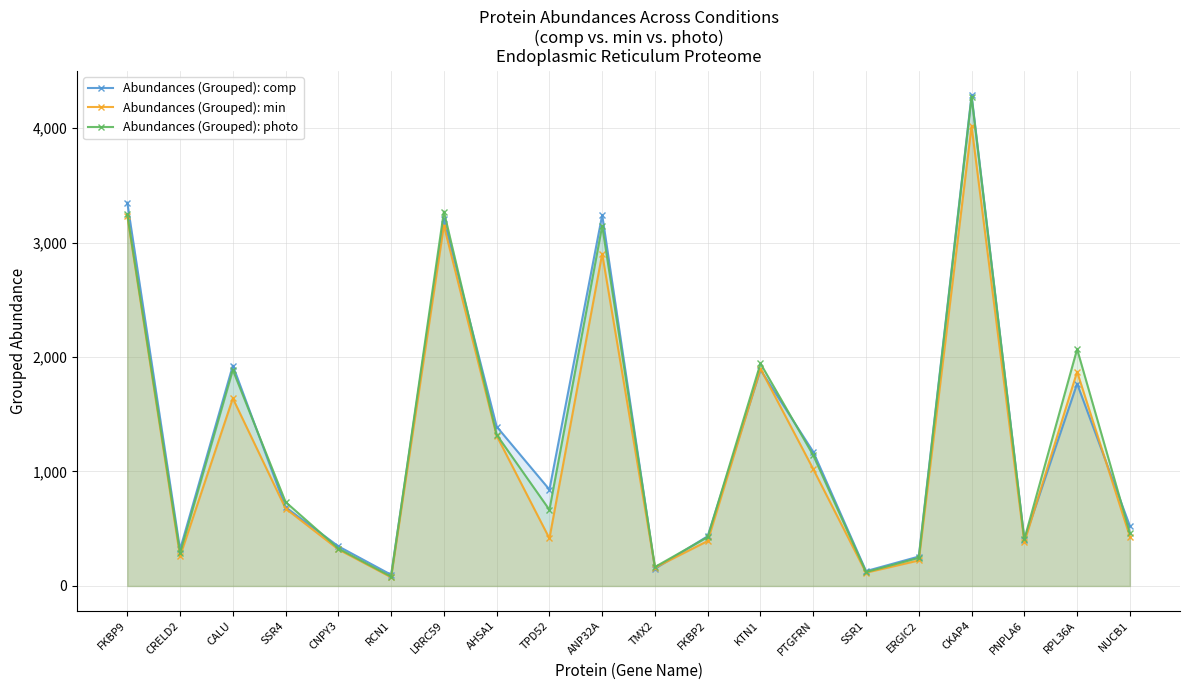

Count the number of categories in the chart.

20